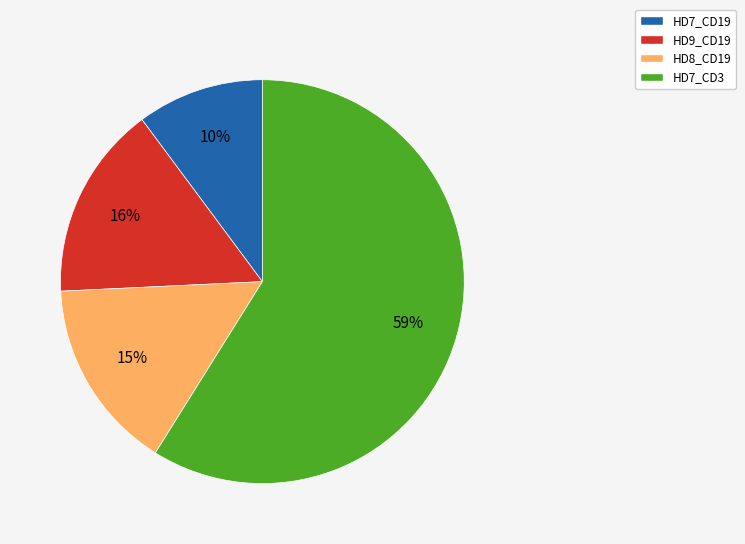

How many slices are in this pie chart?

4